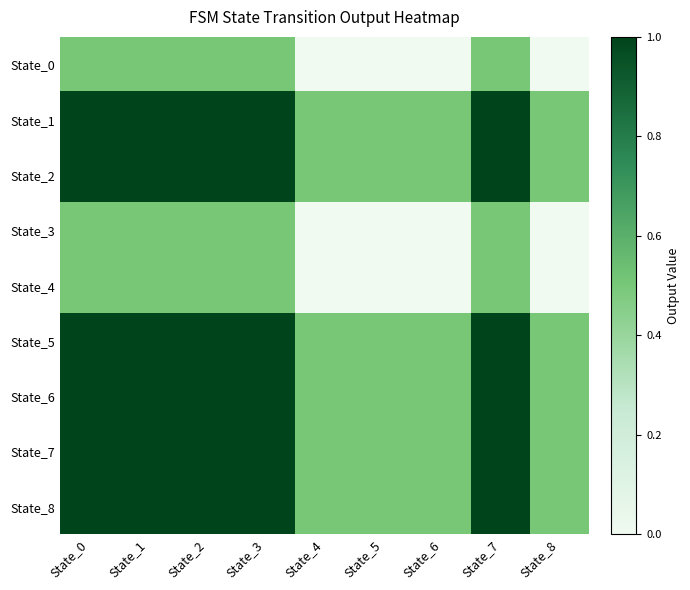

At how many categories does at least one series exceed 0?

9